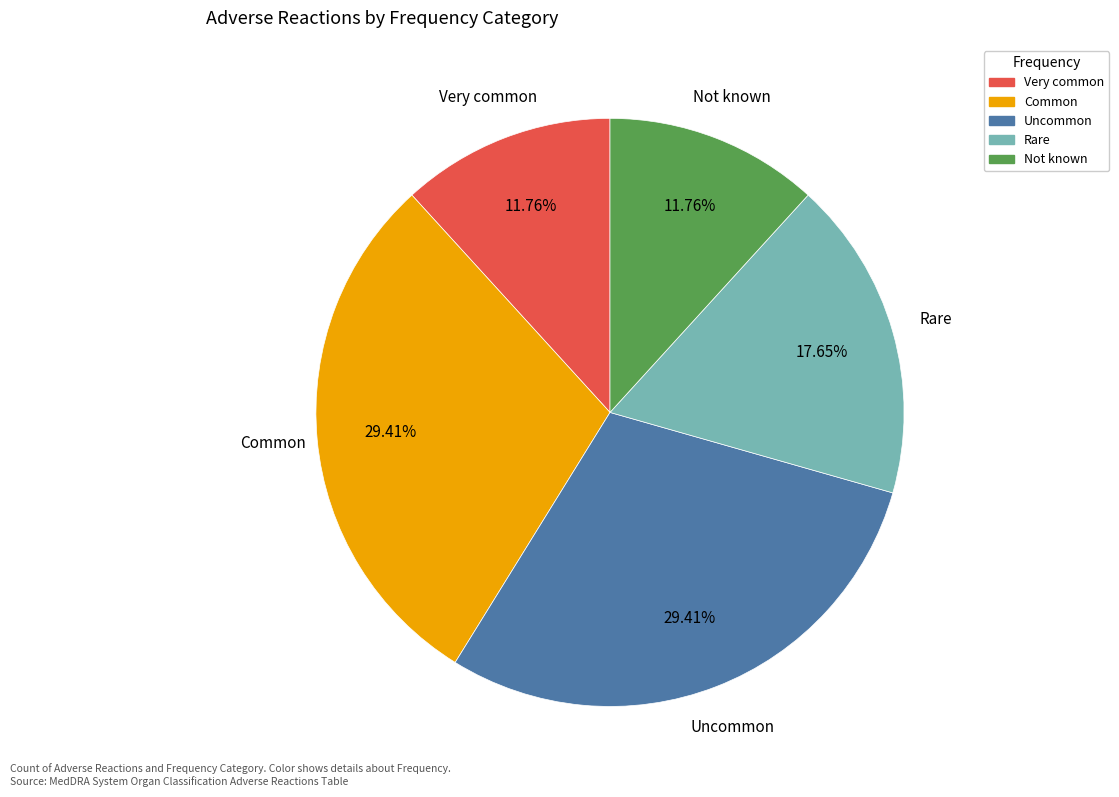

To the nearest percent, what portion does Uncommon represent?

29%